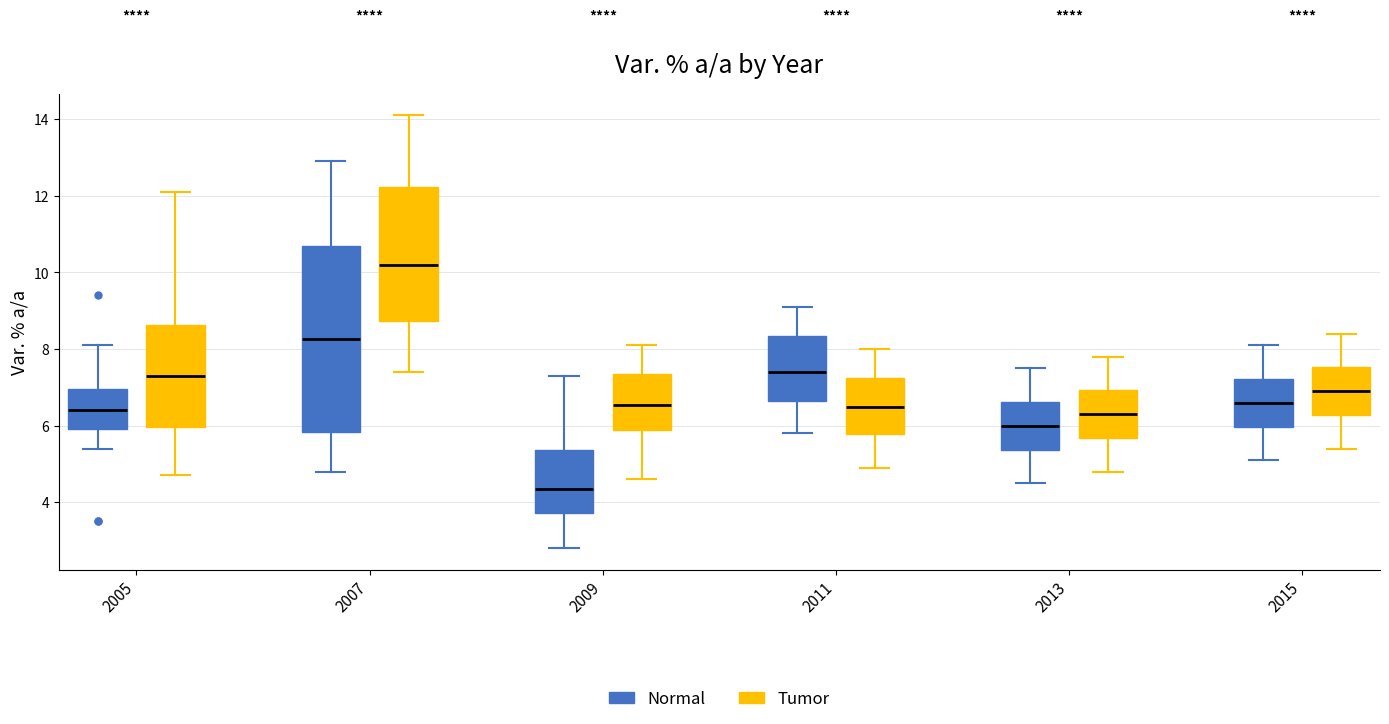

Reading left to right, read every box against the y-axis: the position of its median line, the range the box covers, and the ends of its whiskers. The values are not printed on the chart, so give them approximately, as read against the axis.

2005 (Normal): median 6.4, box 6.0 to 7.0, whiskers 5.4 to 8.2
2005 (Tumor): median 7.4, box 6.0 to 8.6, whiskers 4.8 to 12.2
2007 (Normal): median 8.2, box 5.8 to 10.8, whiskers 4.8 to 13.0
2007 (Tumor): median 10.2, box 8.8 to 12.2, whiskers 7.4 to 14.2
2009 (Normal): median 4.4, box 3.8 to 5.4, whiskers 2.8 to 7.4
2009 (Tumor): median 6.6, box 5.8 to 7.4, whiskers 4.6 to 8.2
2011 (Normal): median 7.4, box 6.6 to 8.4, whiskers 5.8 to 9.2
2011 (Tumor): median 6.6, box 5.8 to 7.2, whiskers 5.0 to 8.0
2013 (Normal): median 6.0, box 5.4 to 6.6, whiskers 4.6 to 7.6
2013 (Tumor): median 6.4, box 5.6 to 7.0, whiskers 4.8 to 7.8
2015 (Normal): median 6.6, box 6.0 to 7.2, whiskers 5.2 to 8.2
2015 (Tumor): median 7.0, box 6.2 to 7.6, whiskers 5.4 to 8.4